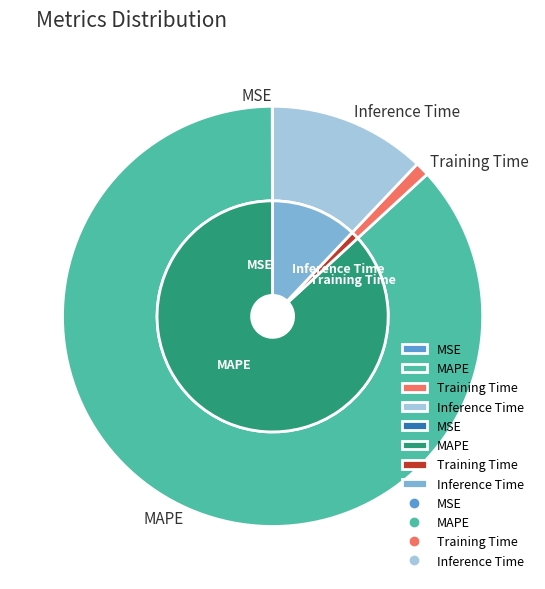

True or false: Inference Time accounts for 19% of the total.

False